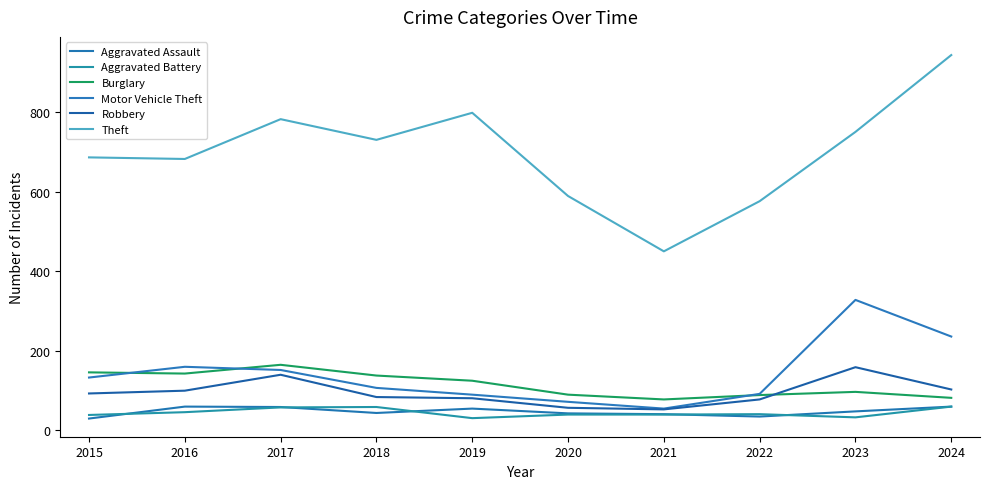

What is the difference between the Burglary values at 2023 and 2022?

8